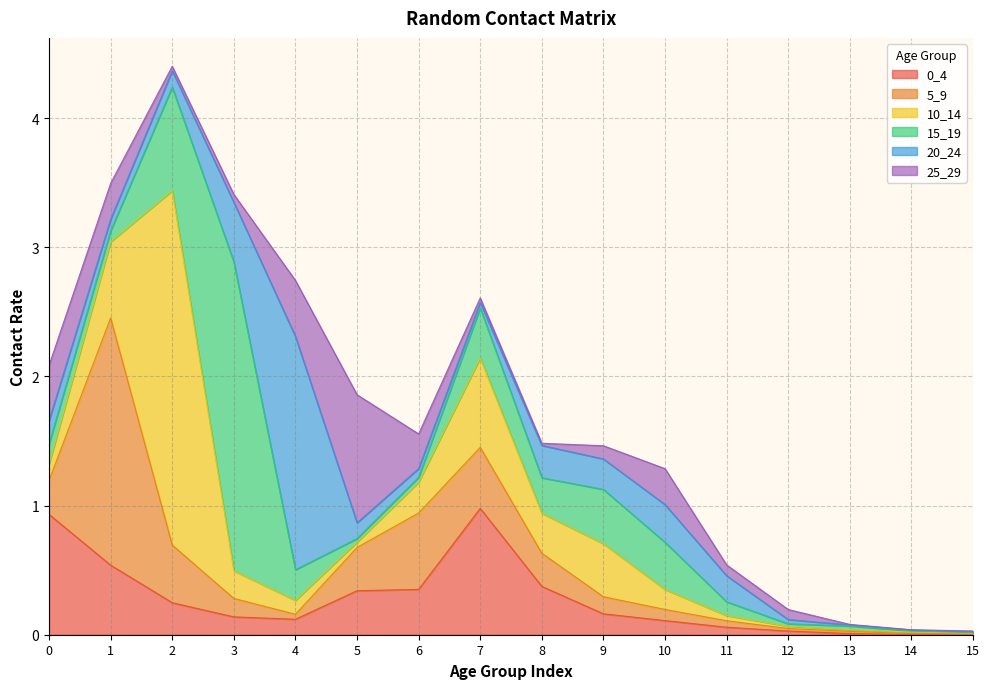

What is the sum of the 5_9 values at 15 and 6?

0.6